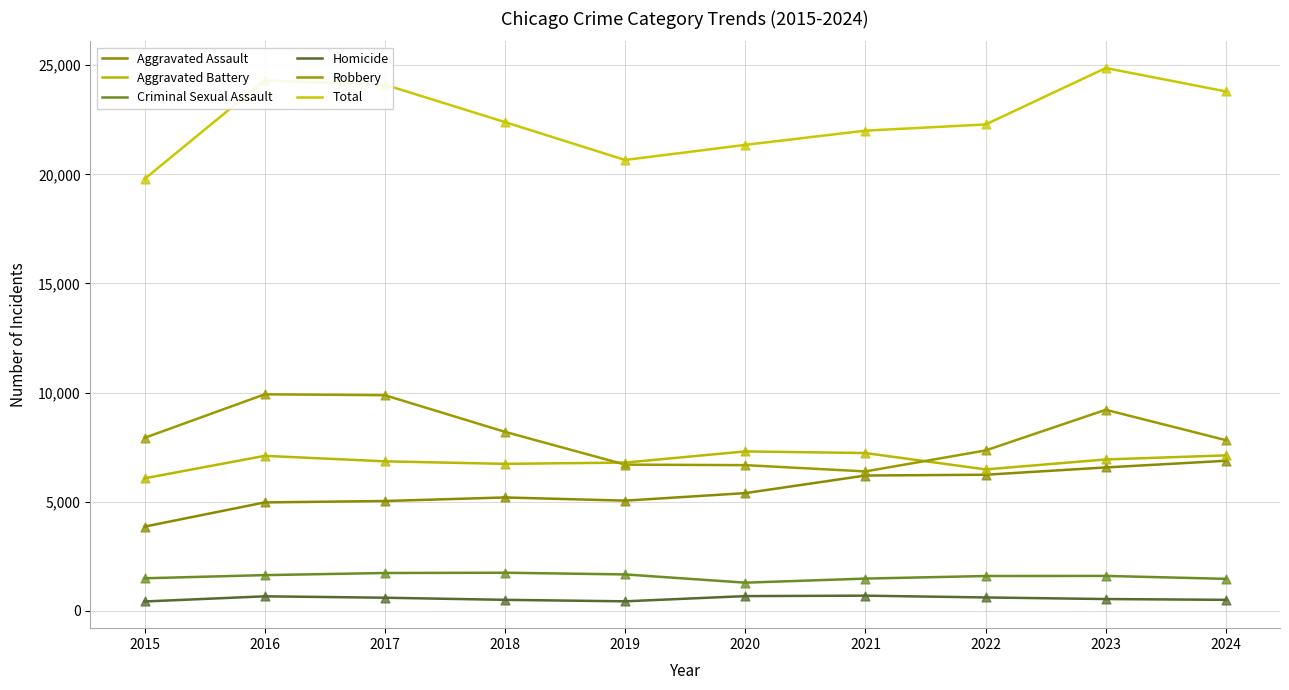

What are all the series names shown in the legend?

Aggravated Assault, Aggravated Battery, Criminal Sexual Assault, Homicide, Robbery, Total